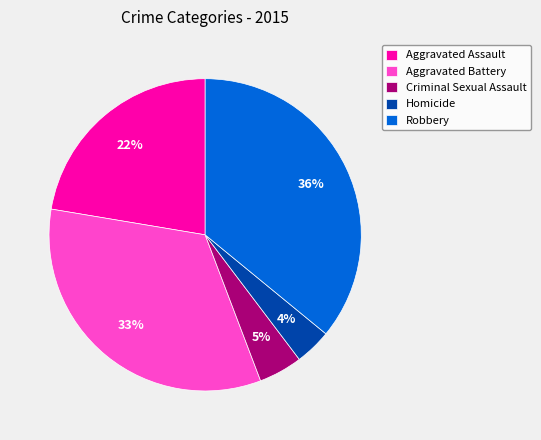

To the nearest percent, what percentage of the pie is Aggravated Assault?

22%